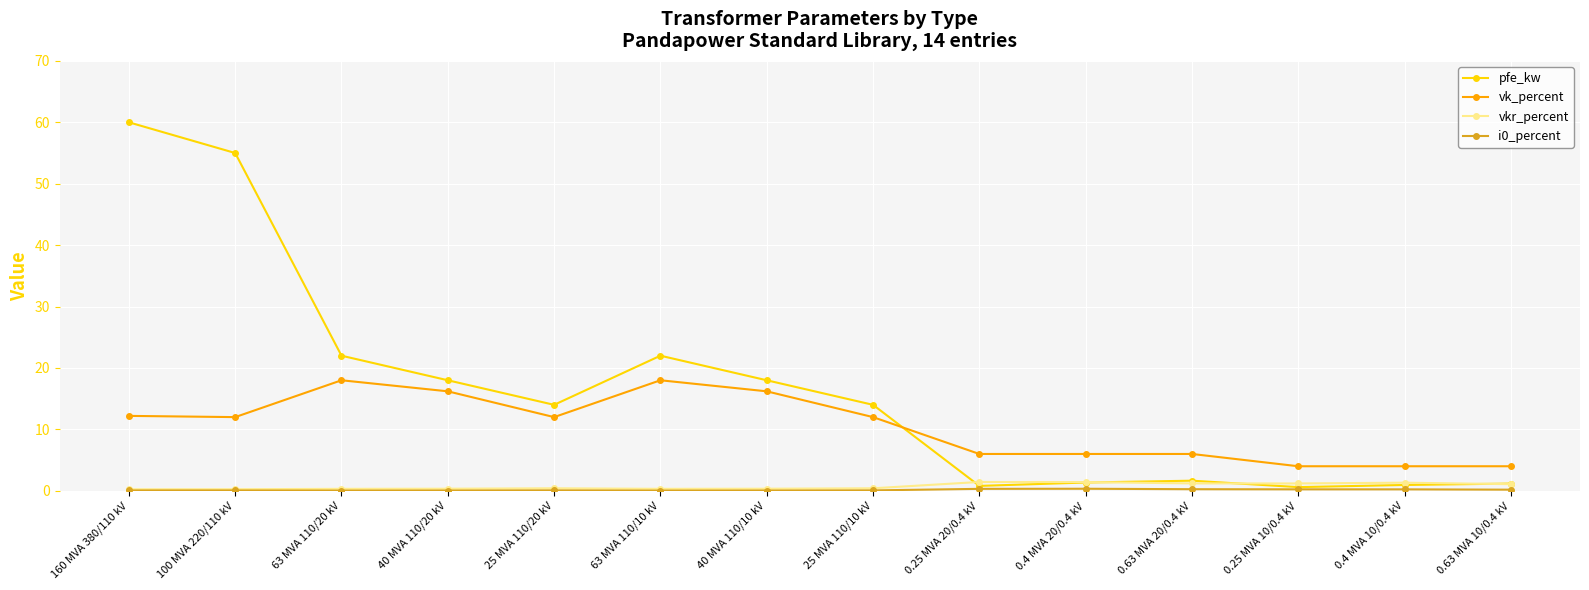

At which category does pfe_kw reach its first local peak?

63 MVA 110/10 kV